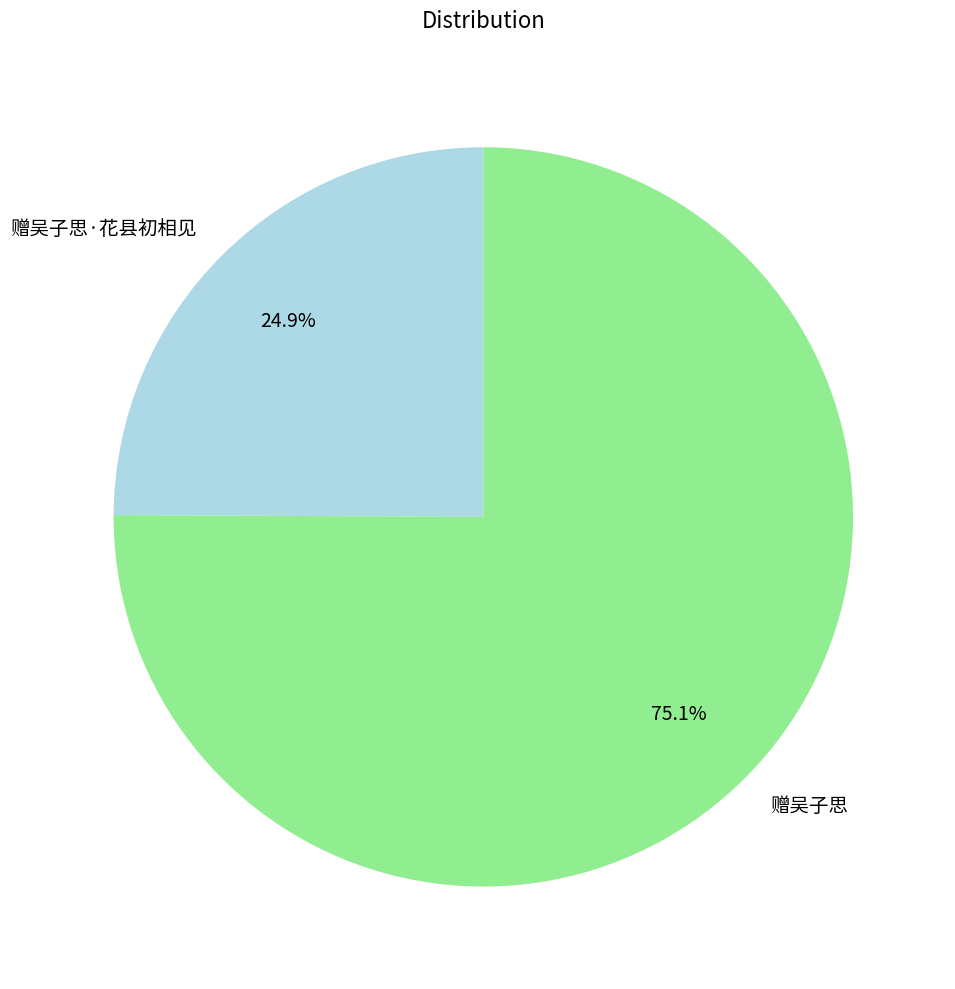

To the nearest percent, what percentage of the pie is 赠吴子思?

75%